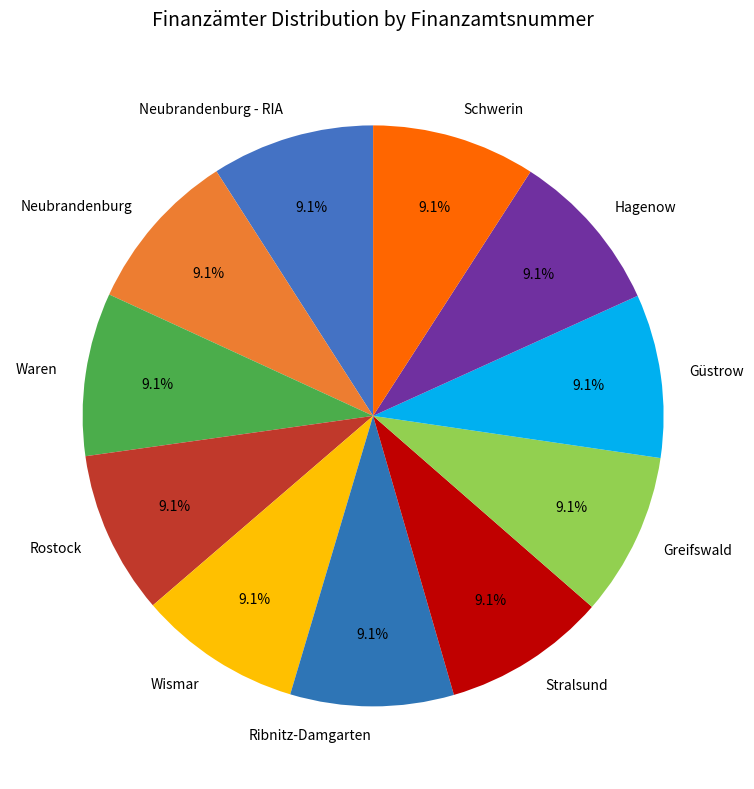

What is the ratio of the value at Rostock to the value at Greifswald?

1.0